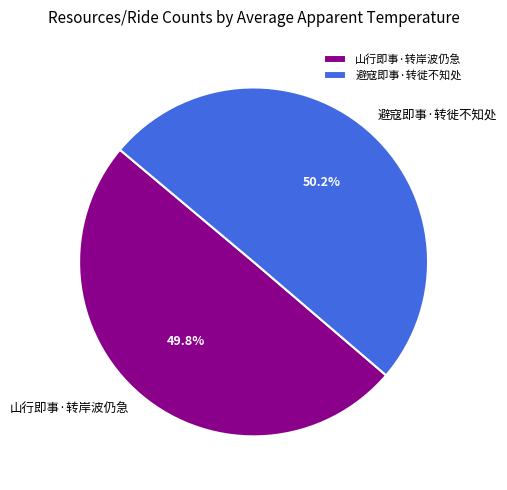

Does any single category account for the majority?

Yes